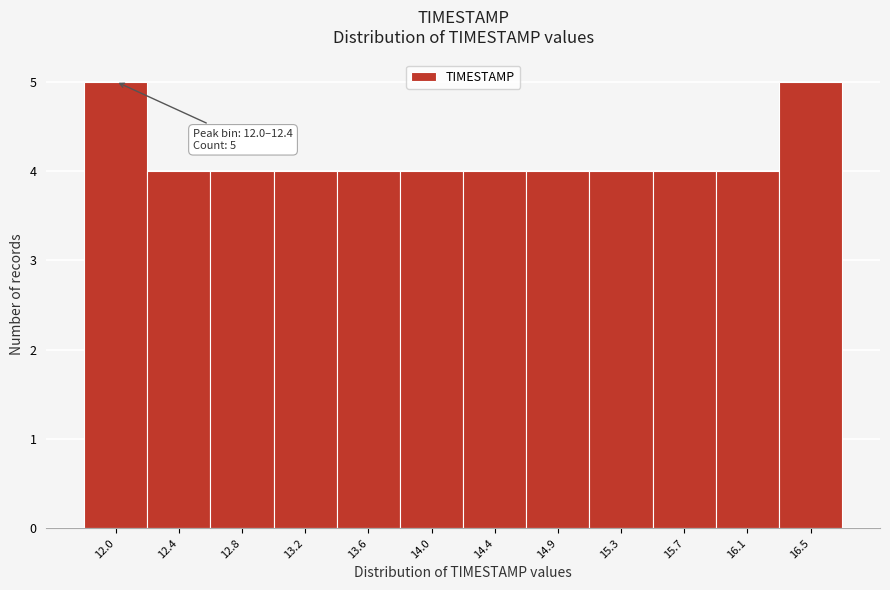

Reading left to right, transcribe all the data shown in this chart.

12.0=5	12.4=4	12.8=4	13.2=4	13.6=4	14.0=4	14.4=4	14.9=4	15.3=4	15.7=4	16.1=4	16.5=5